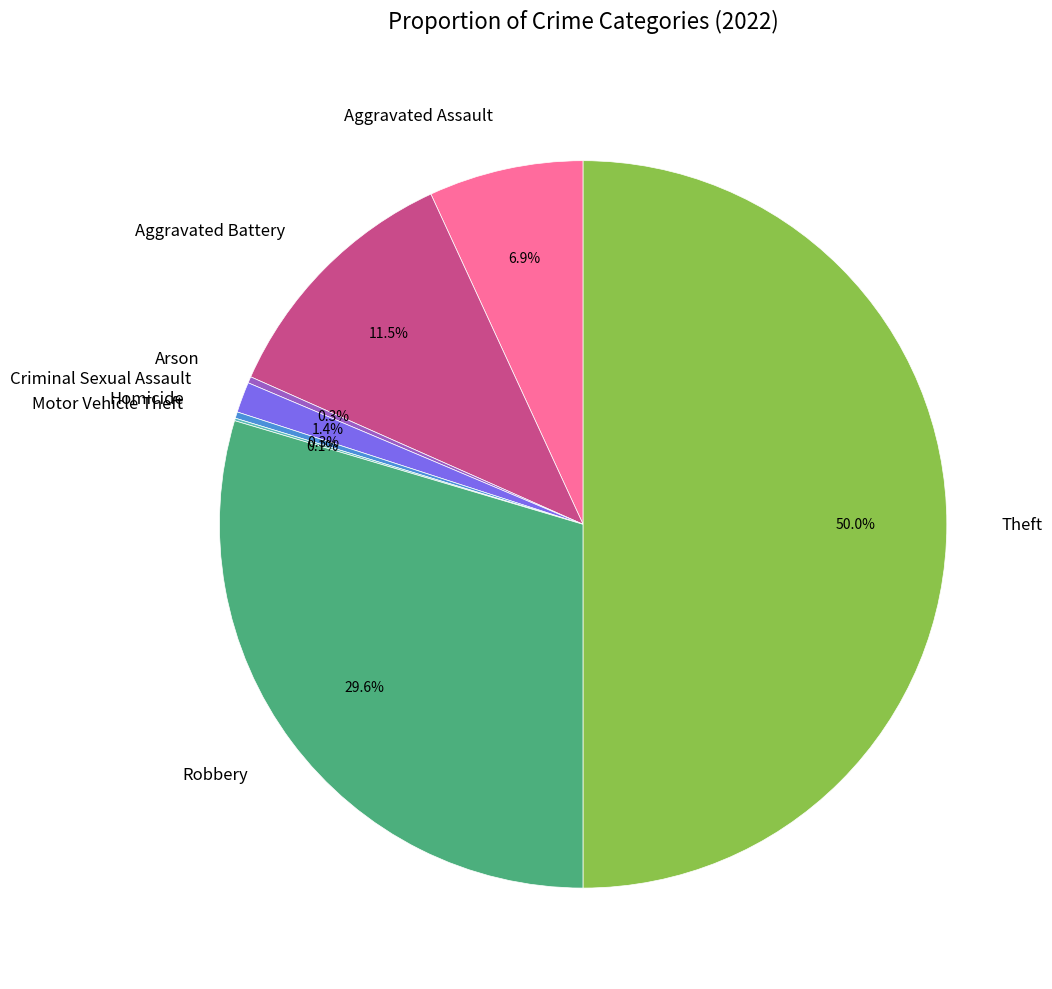

Which category has the biggest portion of the pie?

Theft